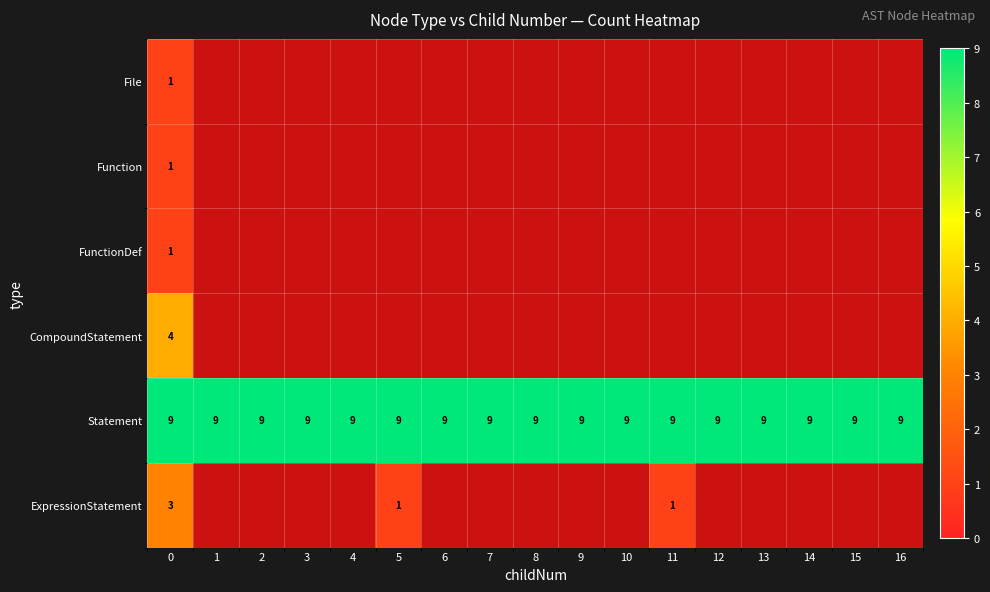

Read the Statement value at 11.

9